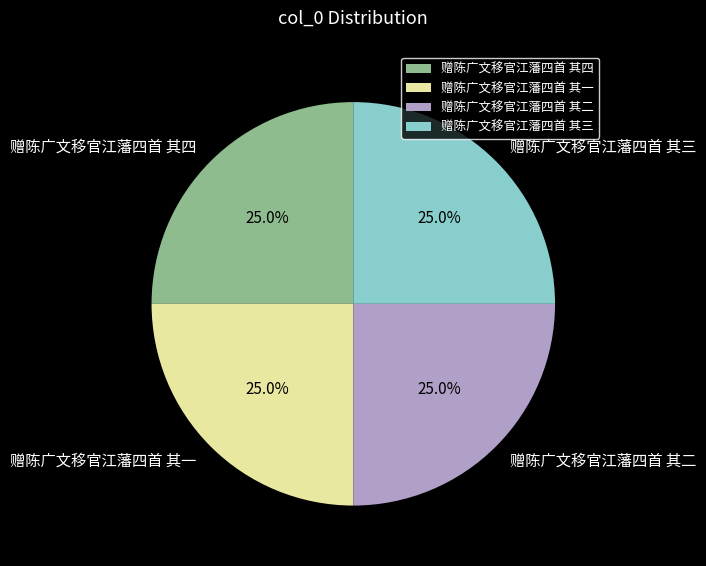

How many segments does this pie chart have?

4